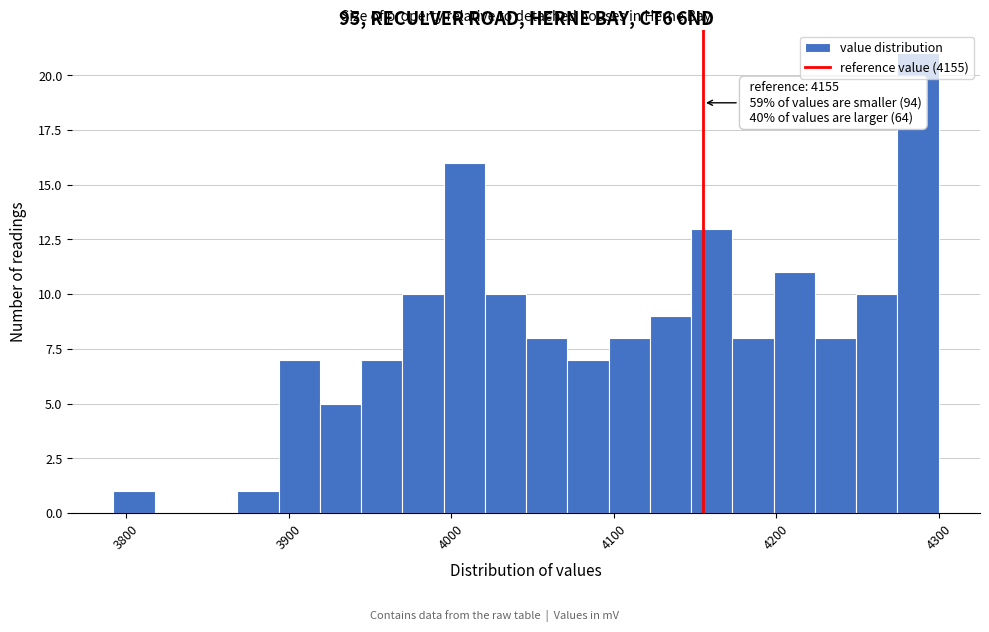

Read against the x-axis, roughly where is the centre of the tallest bar?

4290